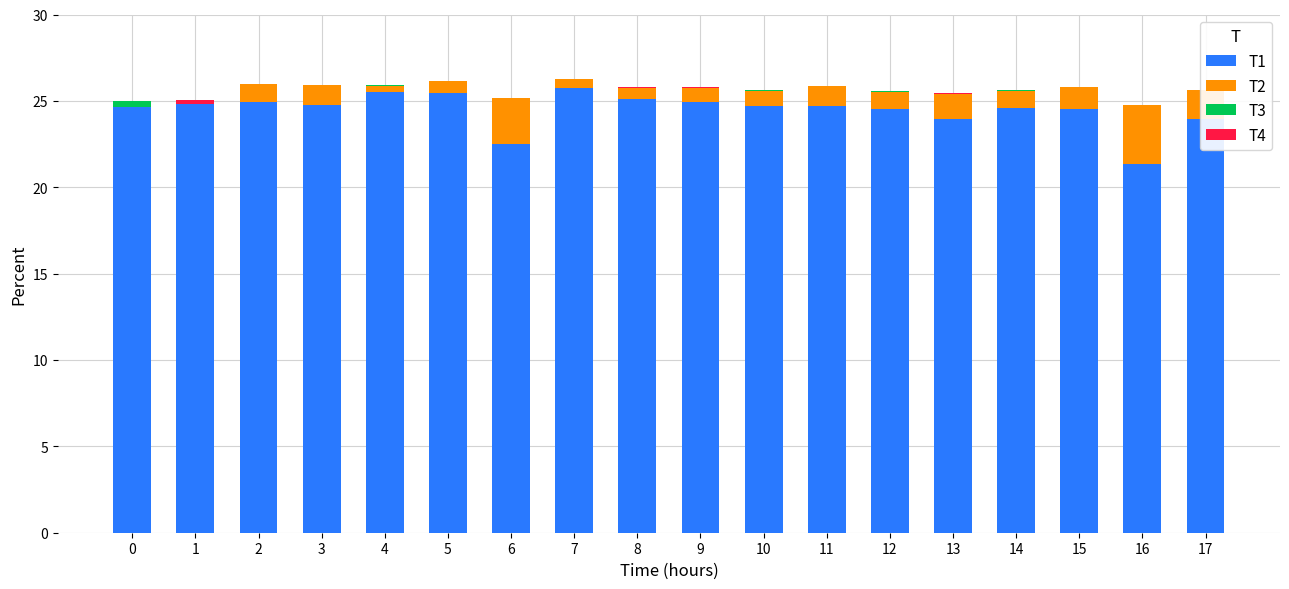

Reading left to right, what are all the values shown in this chart?

T1: 24.6	24.8	24.9	24.7	25.5	25.5	22.5	25.7	25.1	24.9	24.7	24.7	24.5	24.0	24.6	24.5	21.3	24.0
T2: 0.0	0.0	1.0	1.2	0.3	0.7	2.6	0.5	0.6	0.8	0.8	1.2	1.0	1.4	1.0	1.3	3.4	1.7
T3: 0.4	0.0	0.0	0.0	0.0	0.0	0.0	0.0	0.0	0.0	0.0	0.0	0.0	0.0	0.0	0.0	0.0	0.0
T4: 0.0	0.2	0.0	0.0	0.0	0.0	0.0	0.0	0.0	0.0	0.0	0.0	0.0	0.0	0.0	0.0	0.0	0.0